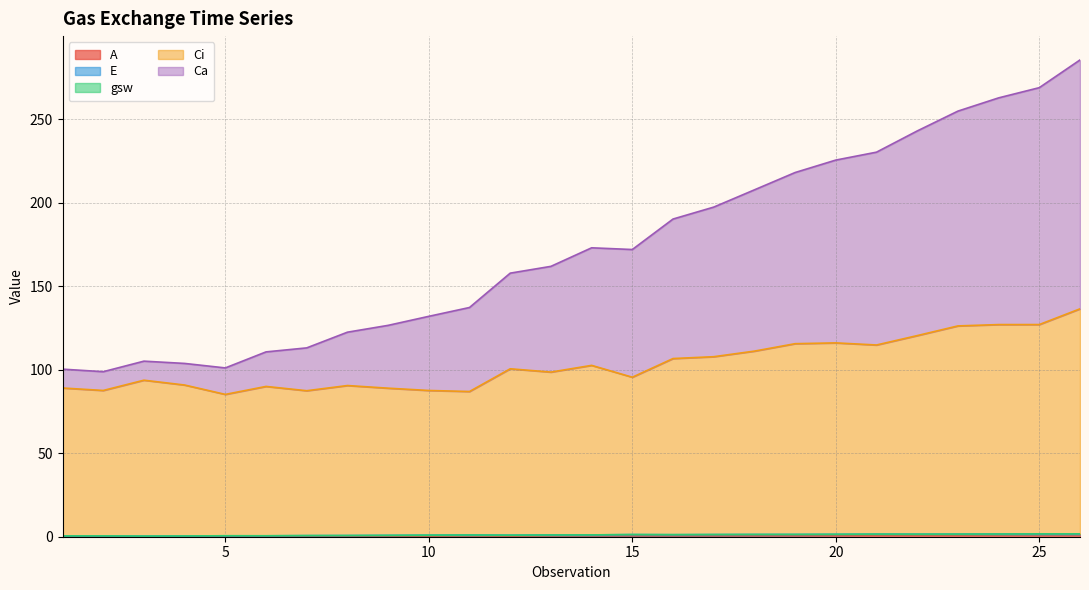

What is the average value of the A series?

0.7